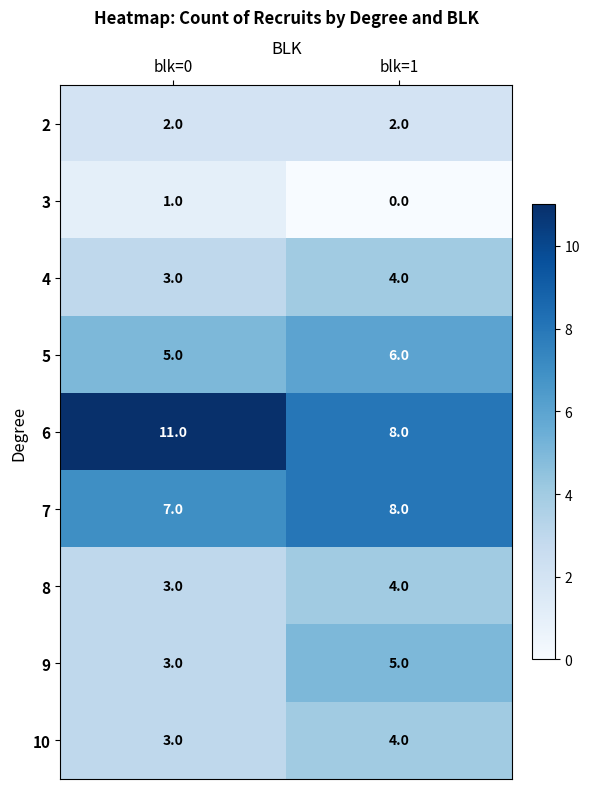

At which category is the sum across all series the highest?

blk=1